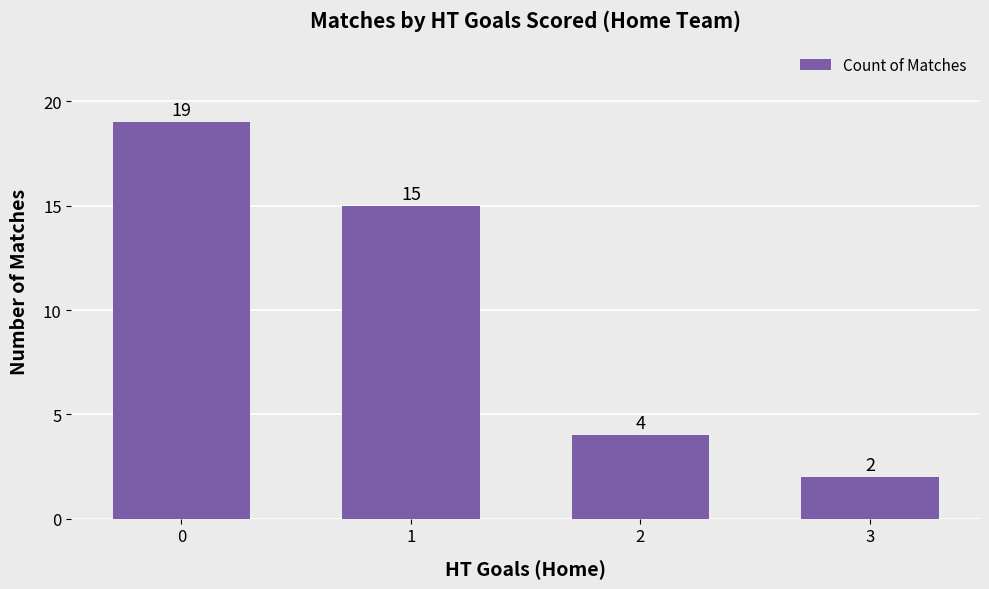

What is the sum of the values at 0 and 2?

23